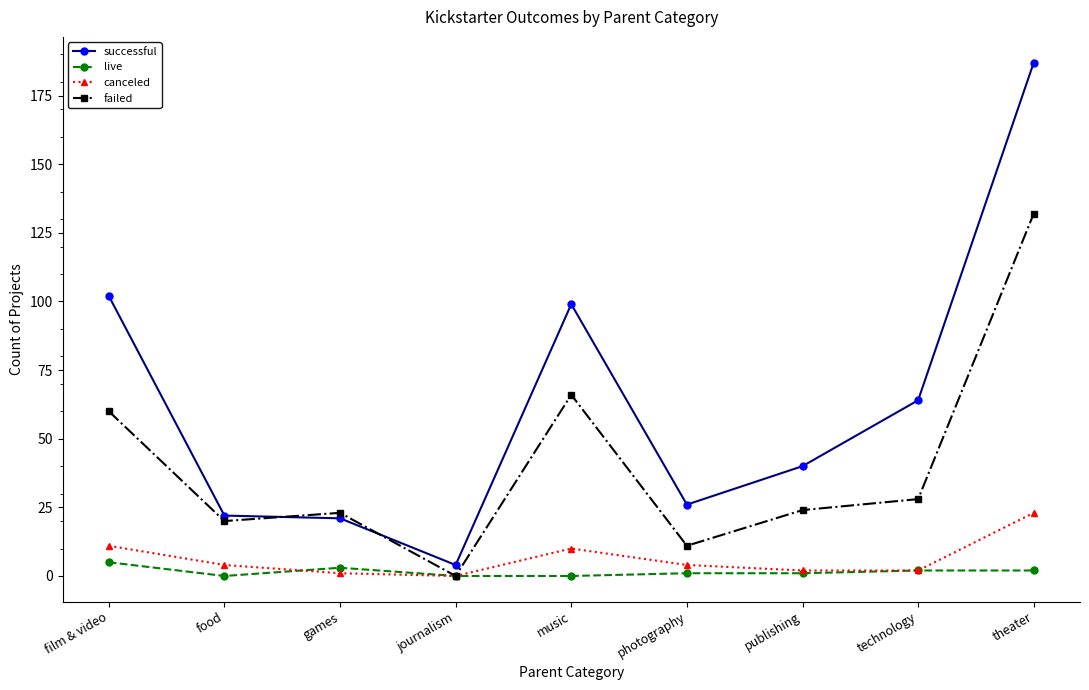

How many lines are shown in the chart?

4